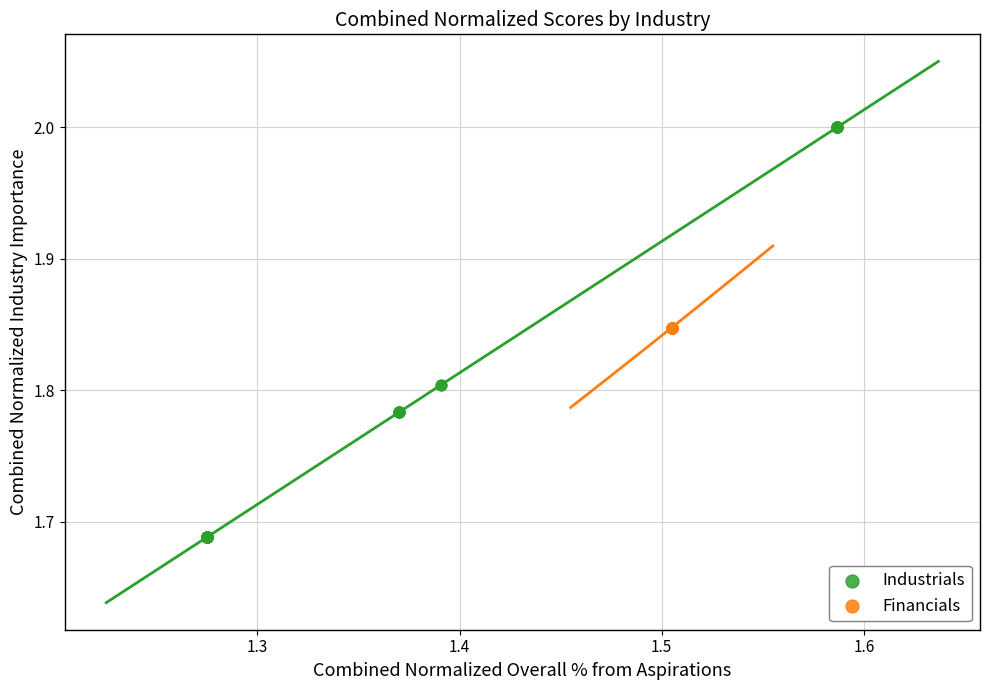

Which series contains the highest Y value?

Industrials